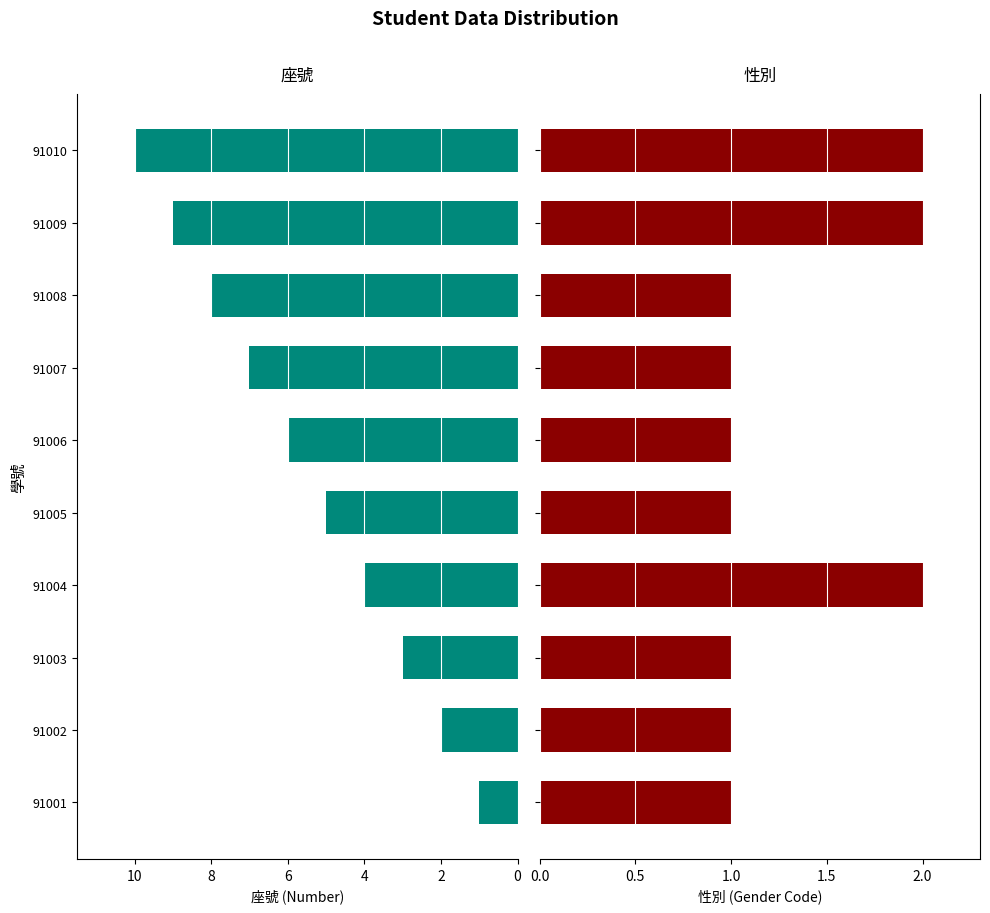

What is the minimum value for 性別?

1